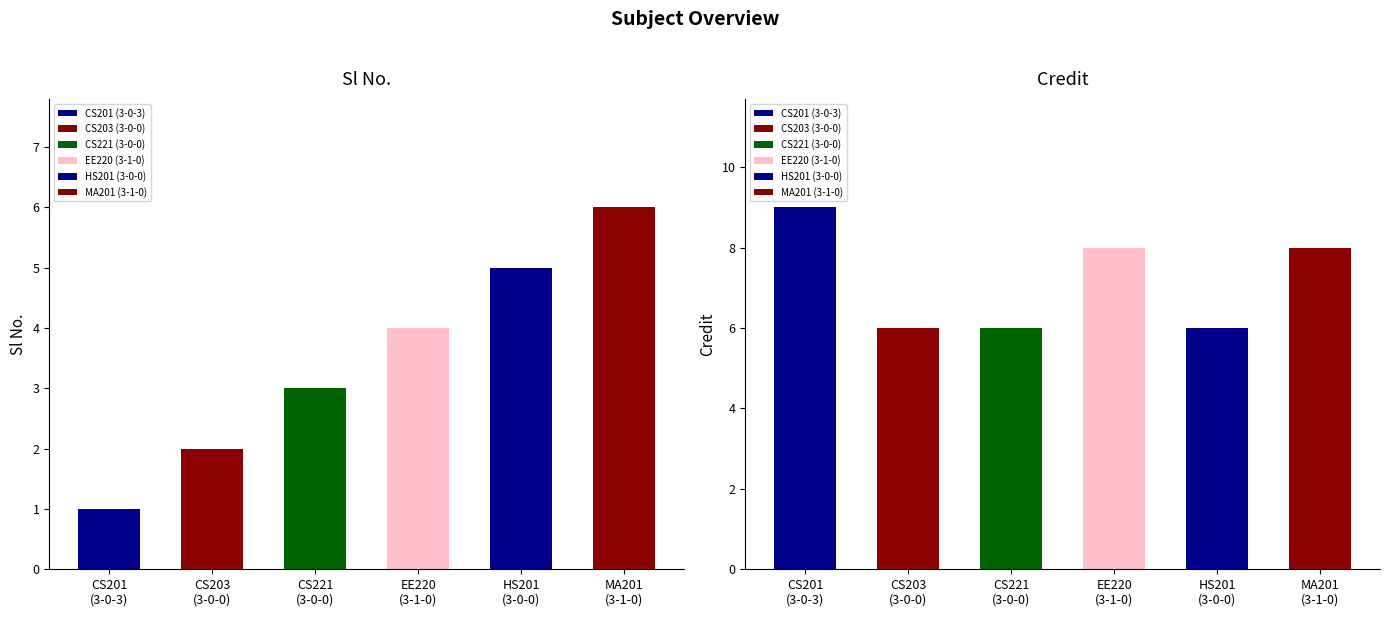

How many data points in Credit are above 8?

1